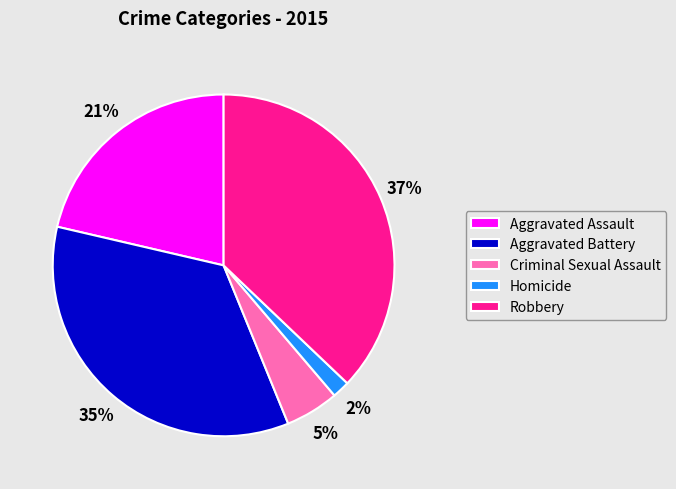

The Criminal Sexual Assault slice represents 5% of the pie. True or false?

True